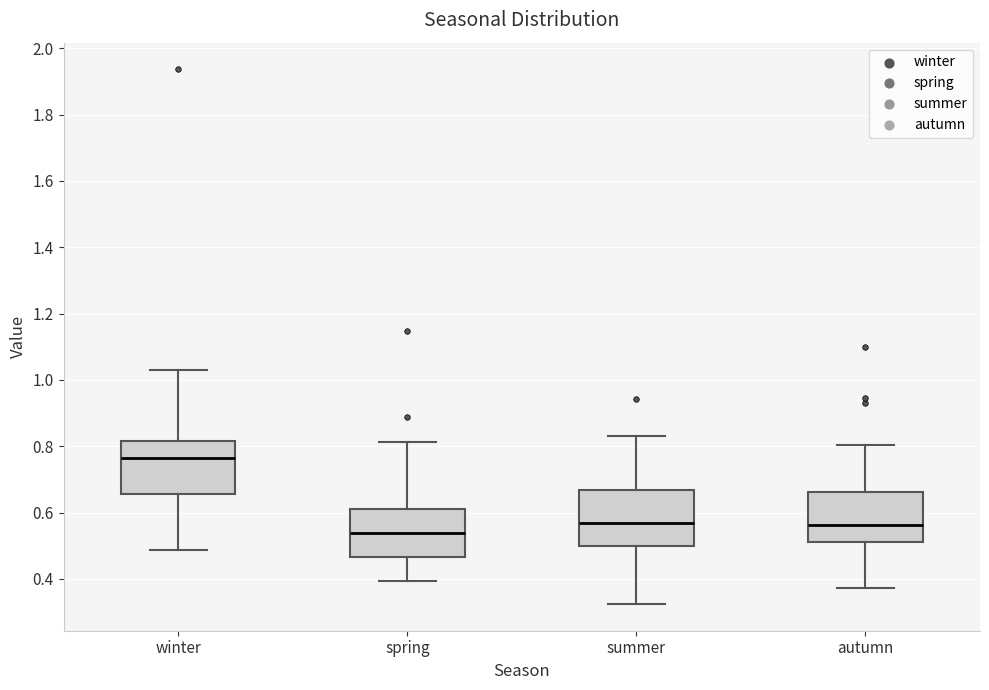

Which box has the highest median line?

winter